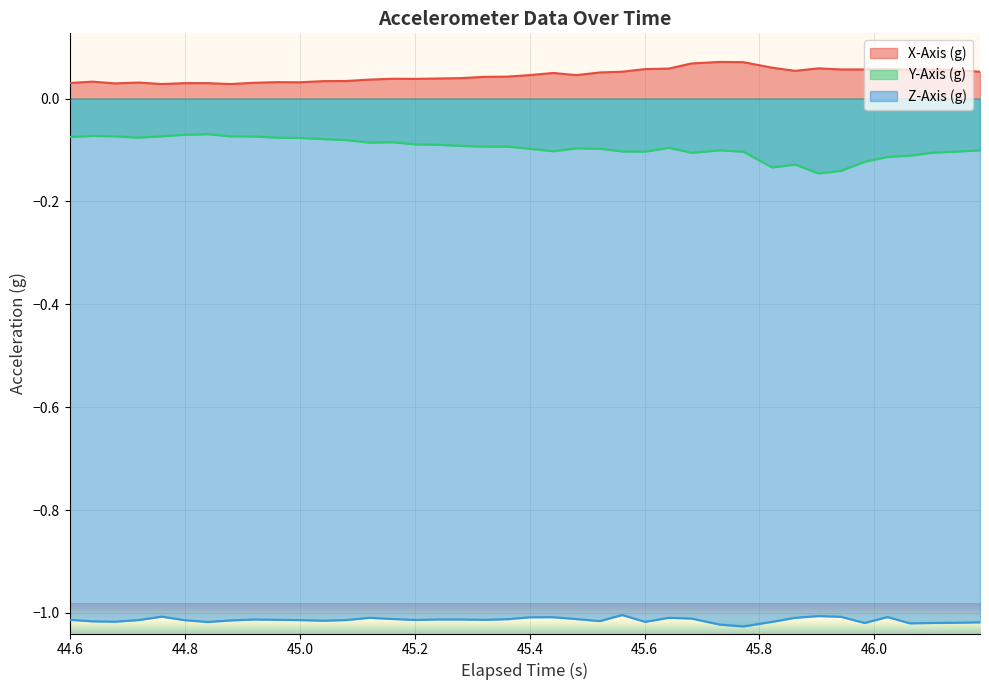

Reading left to right, extract all data points from this chart.

X-Axis (g): 0.0	0.0	0.0	0.0	0.0	0.0	0.0	0.0	0.0	0.0	0.0	0.0	0.0	0.0	0.0	0.0	0.0	0.0	0.0	0.0	0.0	0.0	0.0	0.1	0.1	0.1	0.1	0.1	0.1	0.1	0.1	0.1	0.1	0.1	0.1	0.1	0.1	0.1	0.1	0.1
Y-Axis (g): -0.1	-0.1	-0.1	-0.1	-0.1	-0.1	-0.1	-0.1	-0.1	-0.1	-0.1	-0.1	-0.1	-0.1	-0.1	-0.1	-0.1	-0.1	-0.1	-0.1	-0.1	-0.1	-0.1	-0.1	-0.1	-0.1	-0.1	-0.1	-0.1	-0.1	-0.1	-0.1	-0.1	-0.1	-0.1	-0.1	-0.1	-0.1	-0.1	-0.1
Z-Axis (g): -1.0	-1.0	-1.0	-1.0	-1.0	-1.0	-1.0	-1.0	-1.0	-1.0	-1.0	-1.0	-1.0	-1.0	-1.0	-1.0	-1.0	-1.0	-1.0	-1.0	-1.0	-1.0	-1.0	-1.0	-1.0	-1.0	-1.0	-1.0	-1.0	-1.0	-1.0	-1.0	-1.0	-1.0	-1.0	-1.0	-1.0	-1.0	-1.0	-1.0